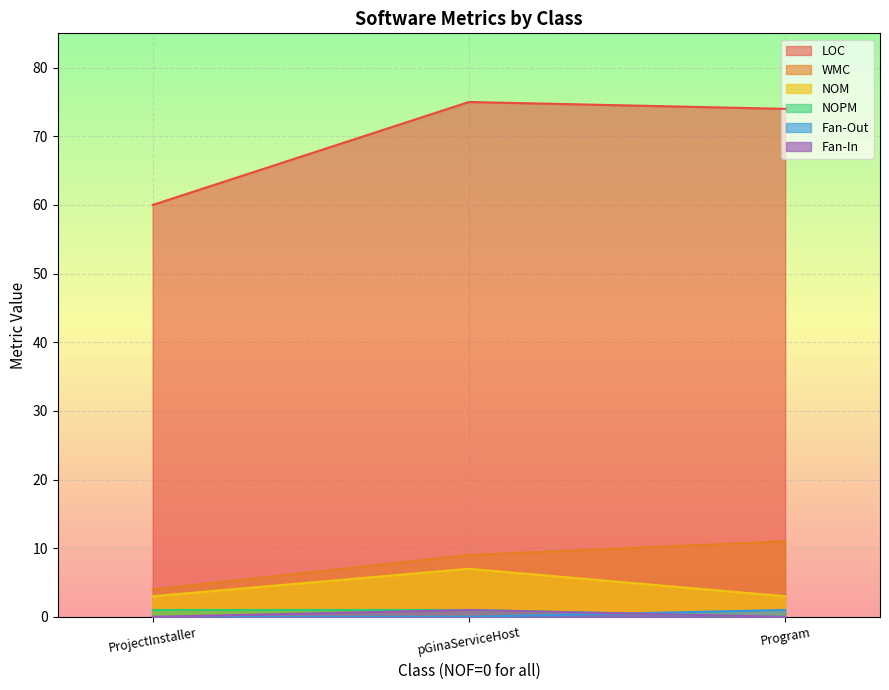

How many distinct data groups are displayed?

6